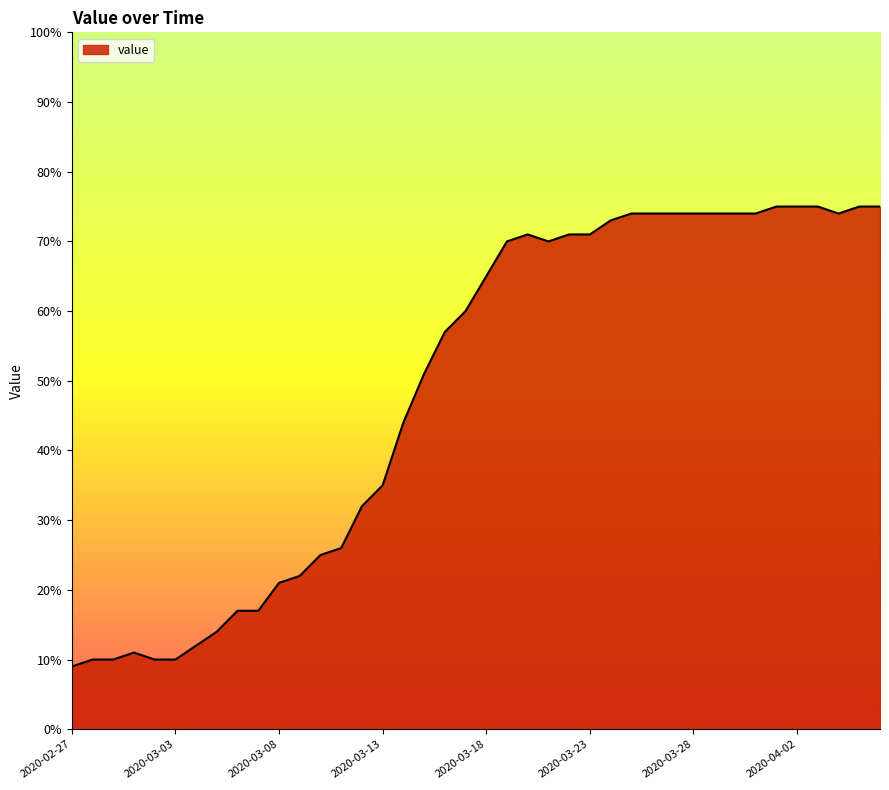

How many values are below 65?

20